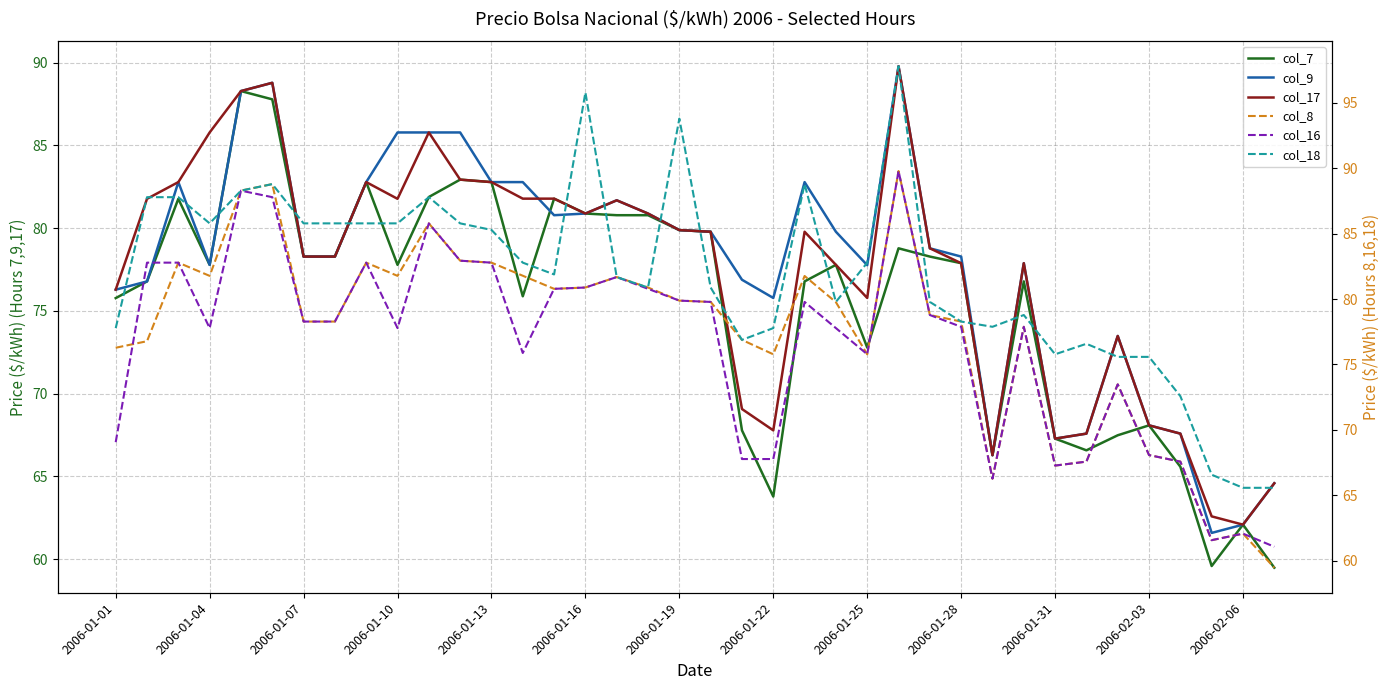

How many interior local valleys does the col_7 series have?

8